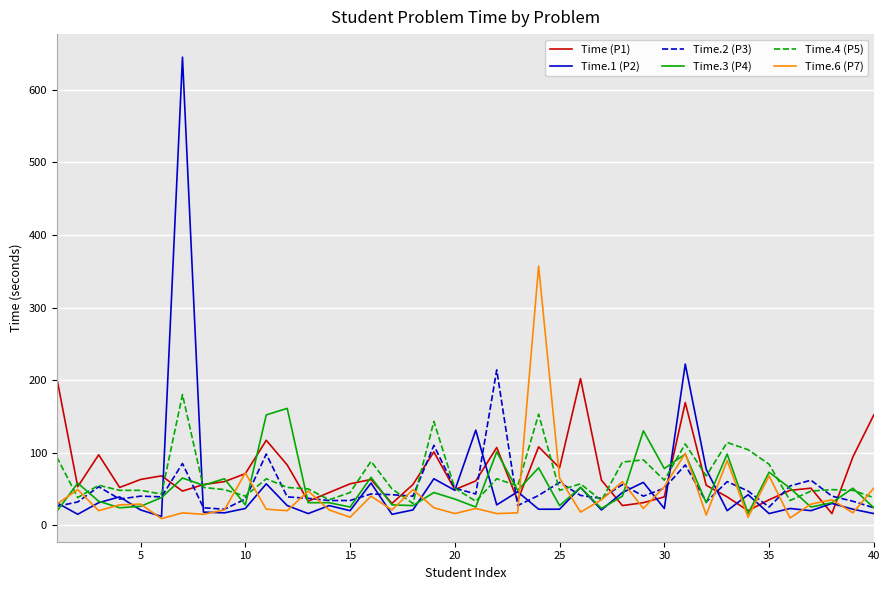

Which series has the largest range (max minus min)?

Time.1 (P2)